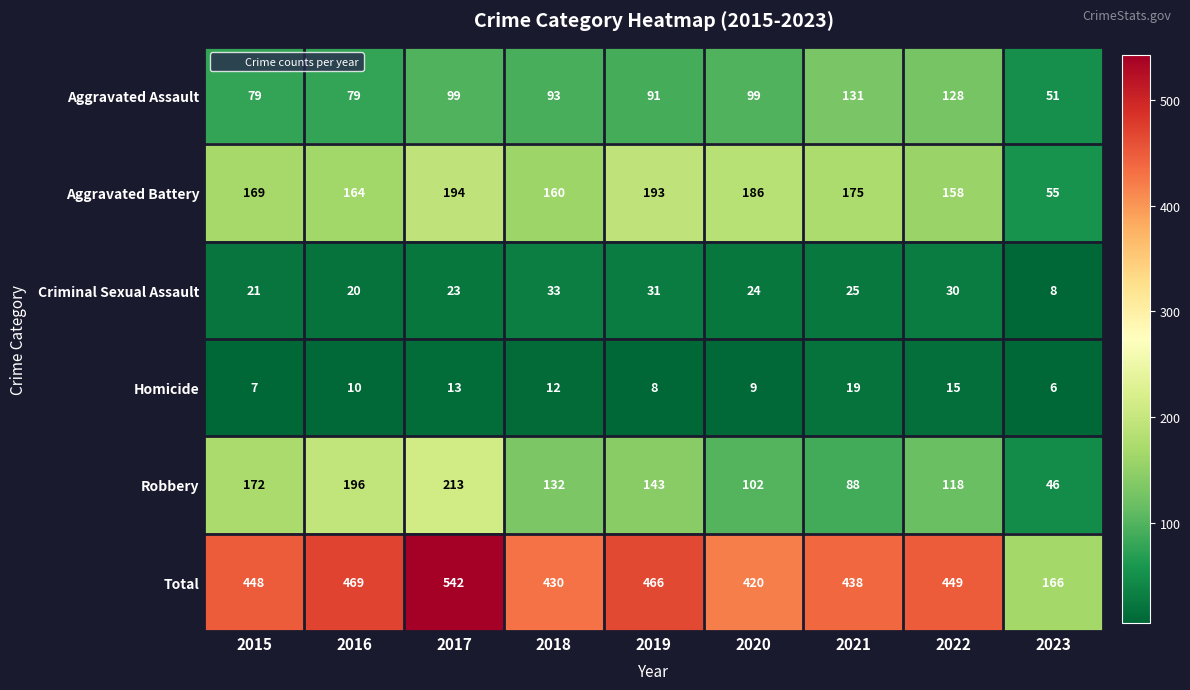

What value does the Aggravated Assault series have at 2023?

51